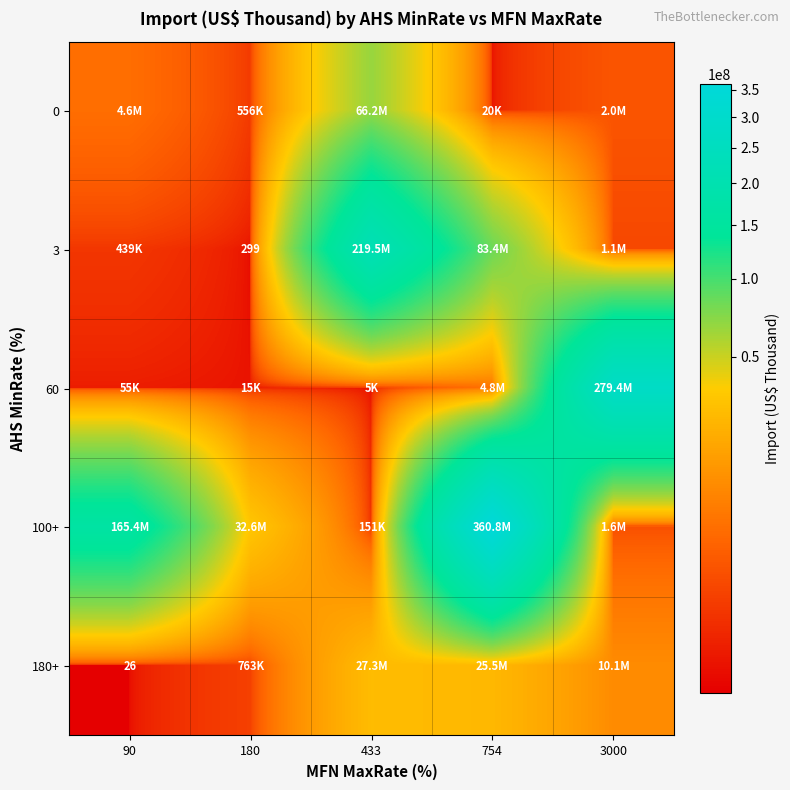

The value of 100+ at 90 is 223628201.4. True or false?

False